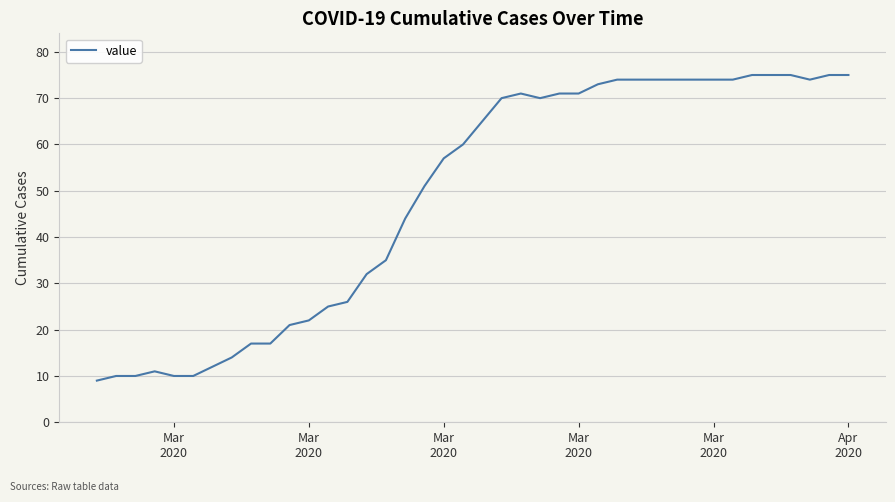

Reading left to right, extract all data points from this chart.

9	10	10	11	10	10	12	14	17	17	21	22	25	26	32	35	44	51	57	60	65	70	71	70	71	71	73	74	74	74	74	74	74	74	75	75	75	74	75	75